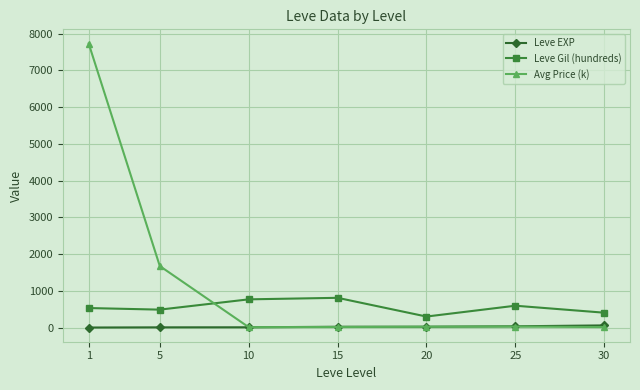

The value of Avg Price (k) at 5 is 2186.7. True or false?

False